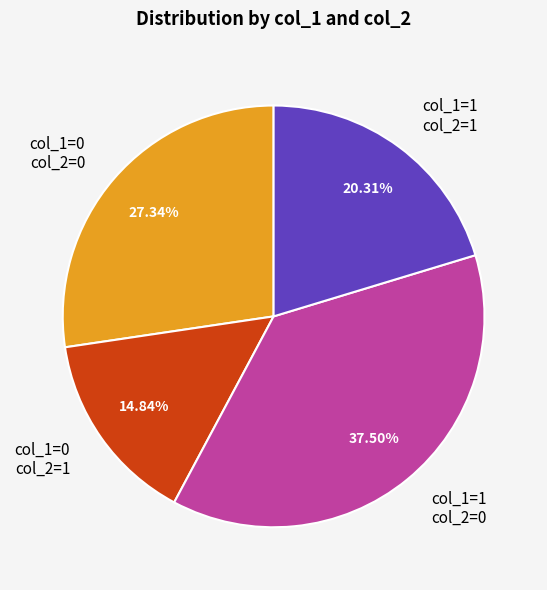

Between col_1=1 col_2=0 and col_1=1 col_2=1, which is larger?

col_1=1 col_2=0